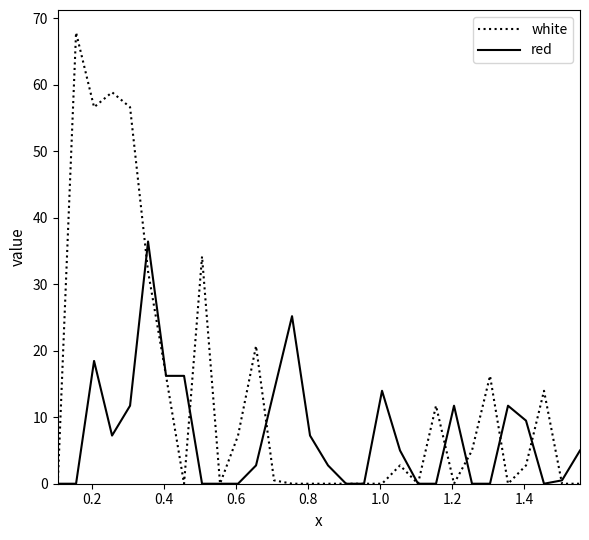

Reading right to left, list all the values displayed in this chart.

white: 0.0	0.0	14.0	2.8	0.0	16.2	5.0	0.0	11.7	0.0	2.8	0.0	0.0	0.0	0.0	0.0	0.0	0.5	20.7	7.2	0.0	34.2	0.0	16.2	31.9	56.6	58.8	56.6	67.8	0.0
red: 5.0	0.5	0.0	9.5	11.7	0.0	0.0	11.7	0.0	0.0	5.0	14.0	0.0	0.0	2.8	7.2	25.2	14.0	2.8	0.0	0.0	0.0	16.2	16.2	36.4	11.7	7.2	18.5	0.0	0.0